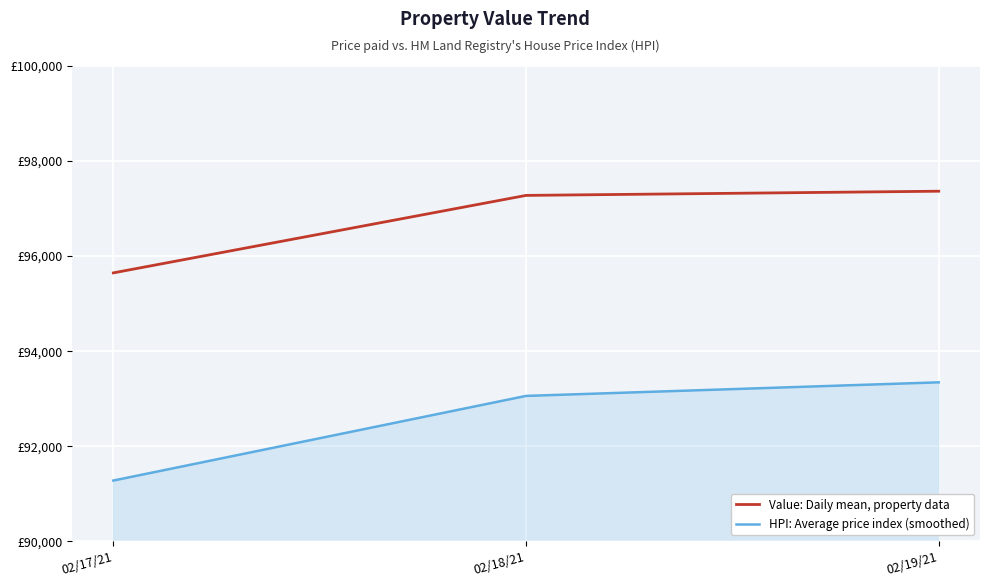

What is the sum of all Value: Daily mean, property data values?

290291.2